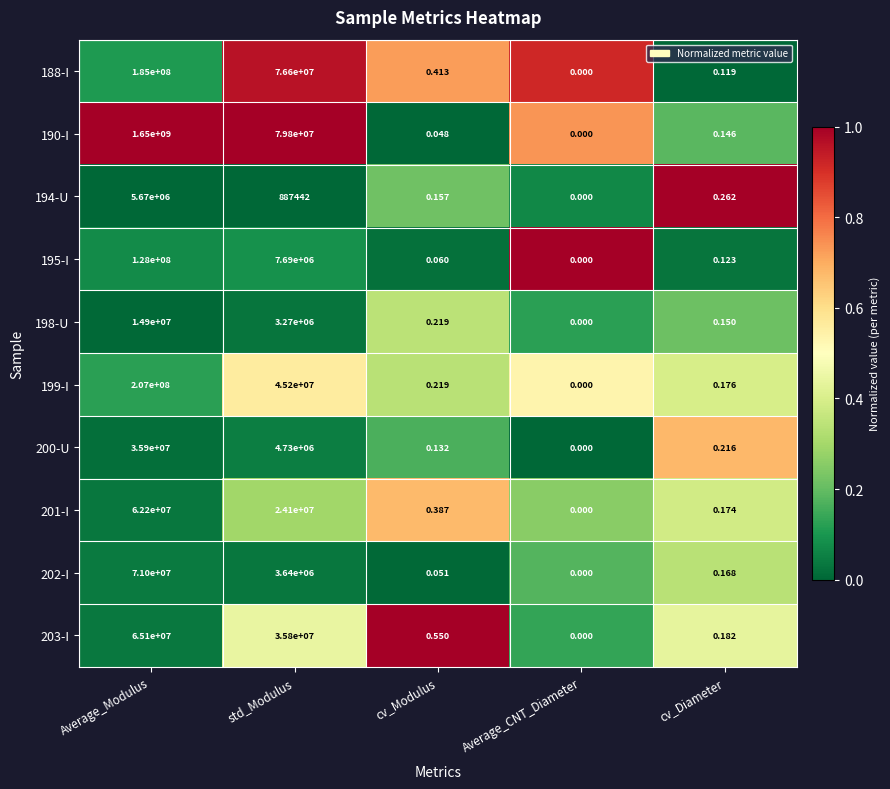

Is the value of 201-I at Average_Modulus greater than the value of 200-U at cv_Diameter?

Yes